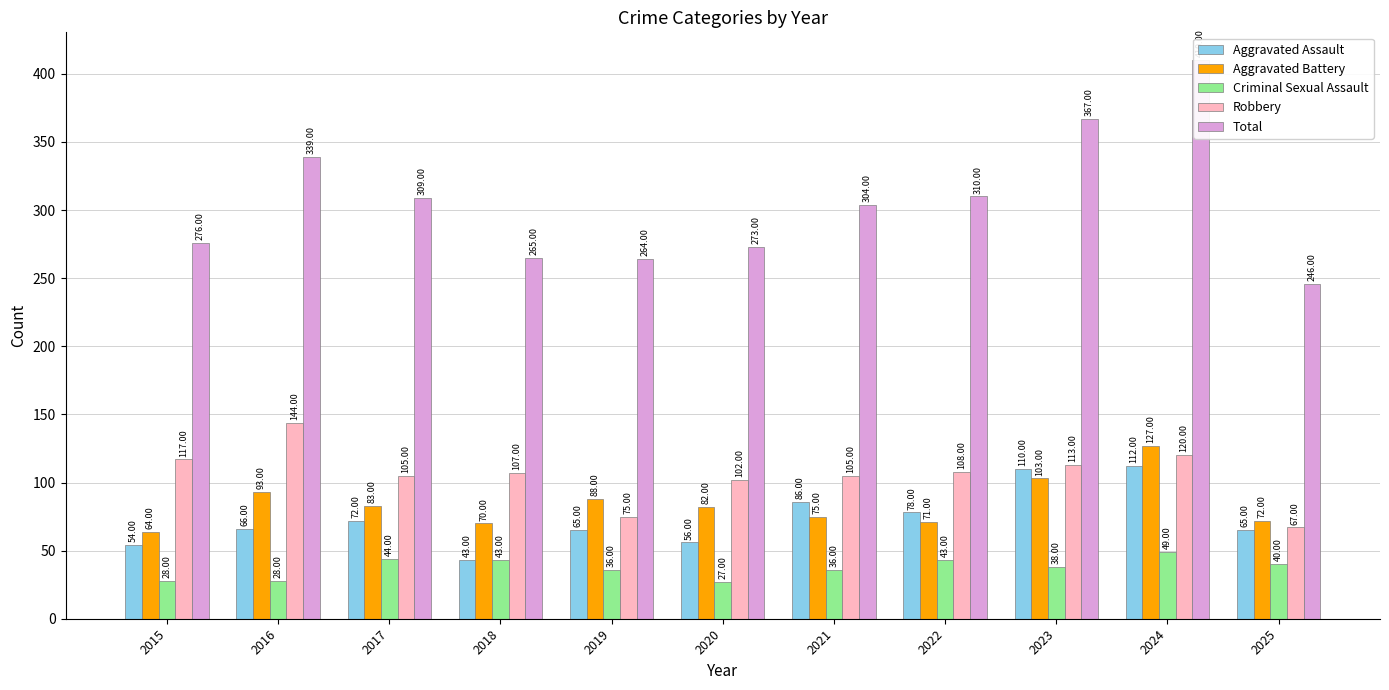

Between 2021 and 2022, which is larger?

2021